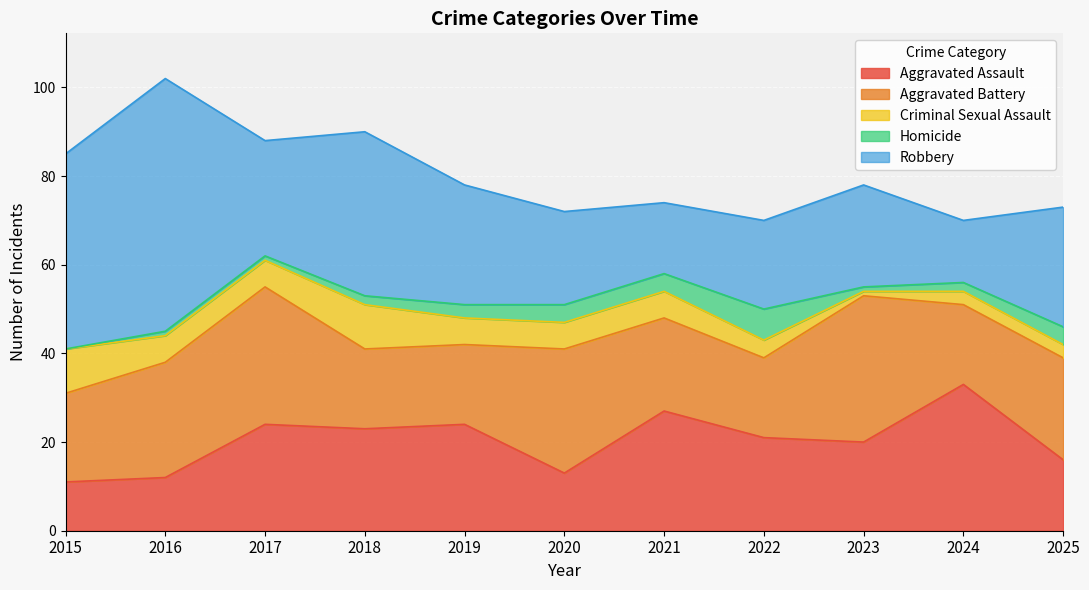

Count the number of data series in this chart.

5